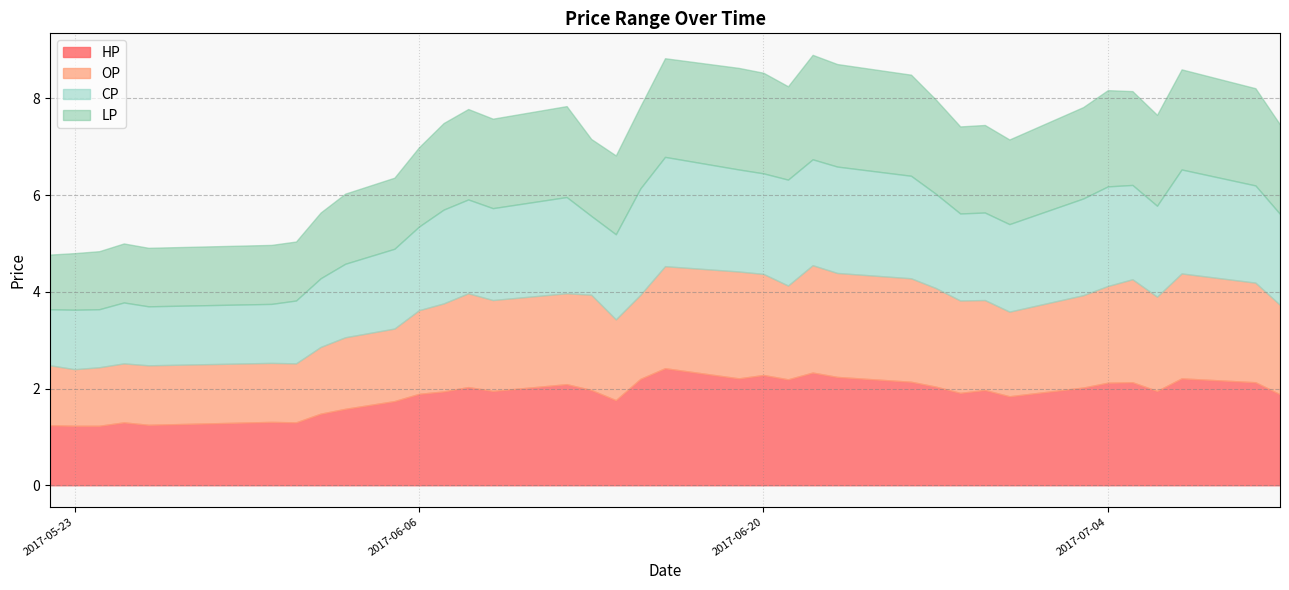

List the series in order of their peak value, highest first.

HP, CP, OP, LP